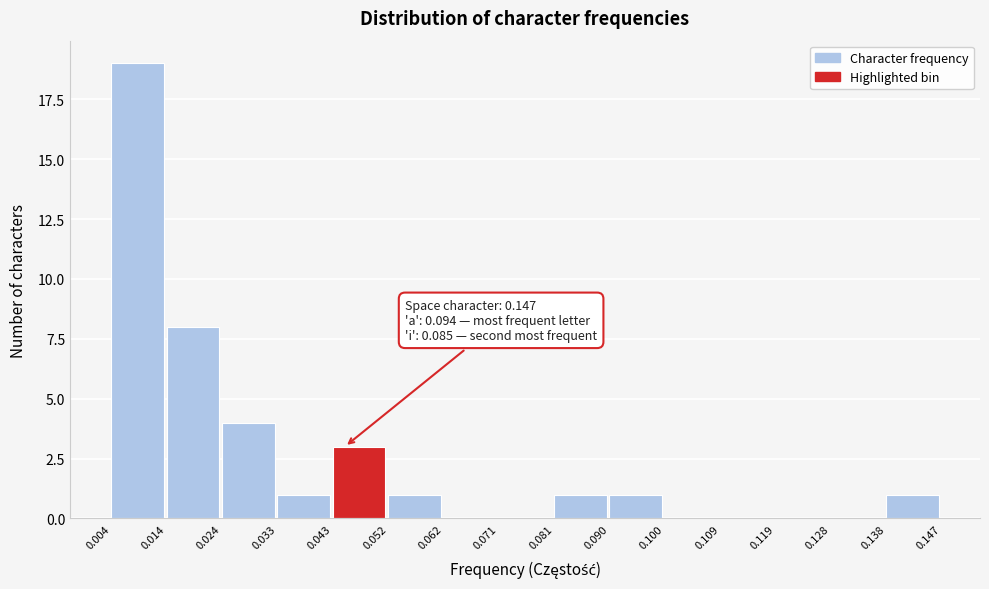

Over which range of the x-axis is the bar tallest?

0.004 to 0.014